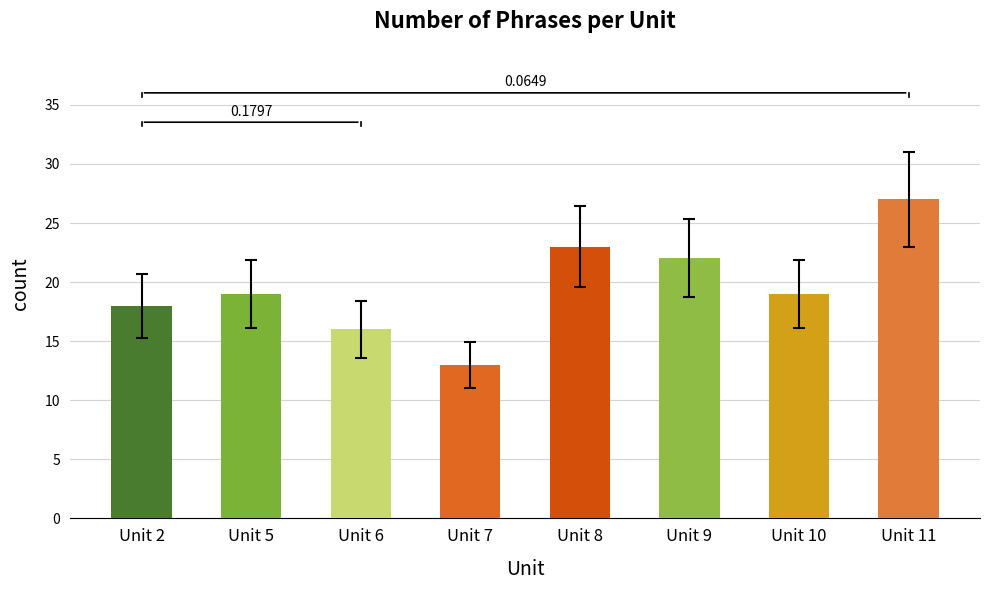

Which has a higher value, Unit 9 or Unit 5?

Unit 9